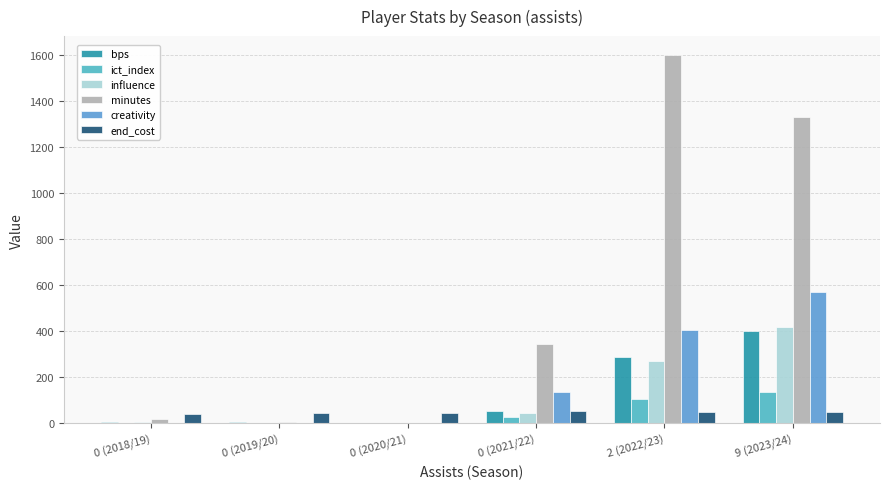

Are the bars grouped side by side (vs. stacked)?

Yes